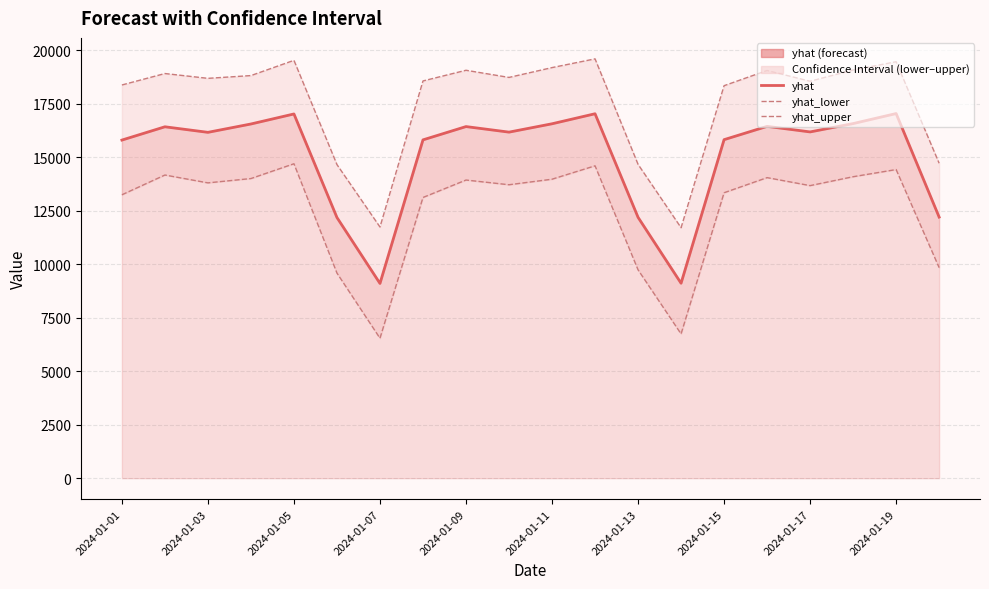

At how many categories does at least one series exceed 8742?

20